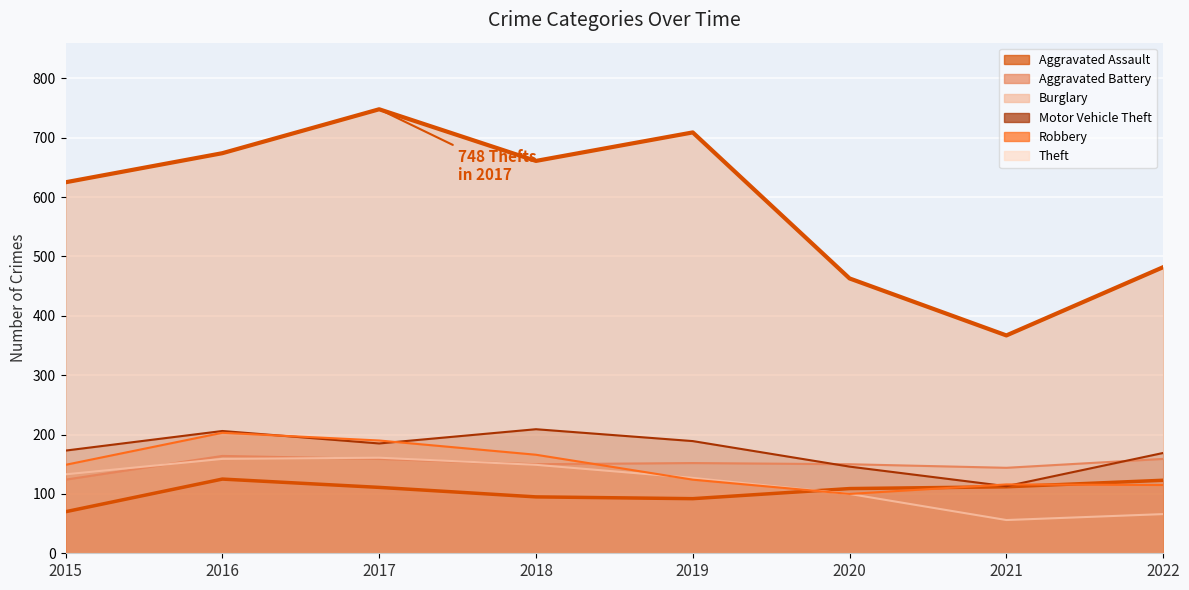

Where is the first local minimum for Theft?

2018